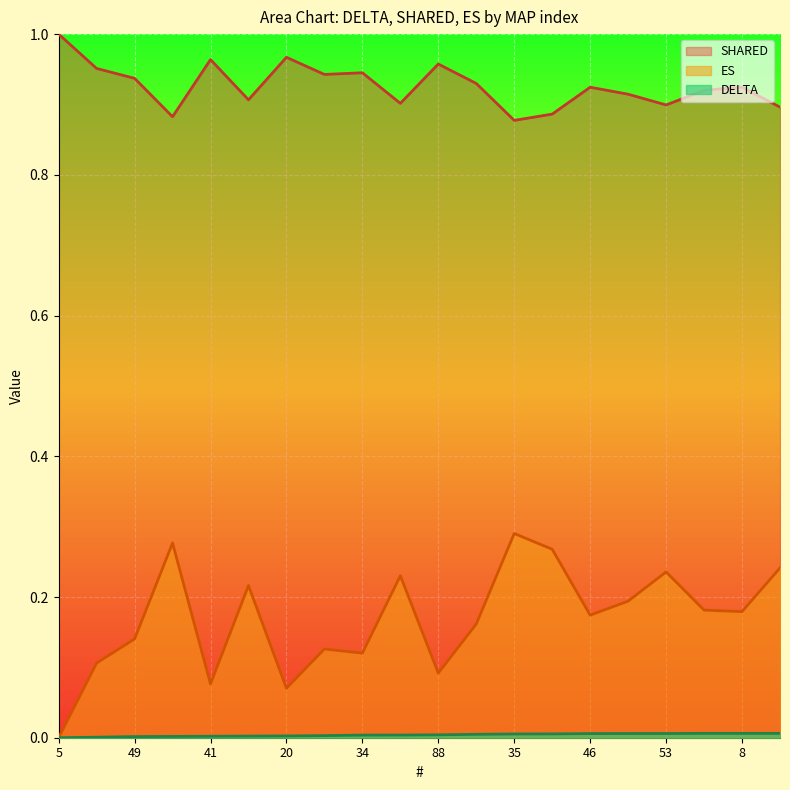

Rank the series by their average value, from lowest to highest.

DELTA, ES, SHARED